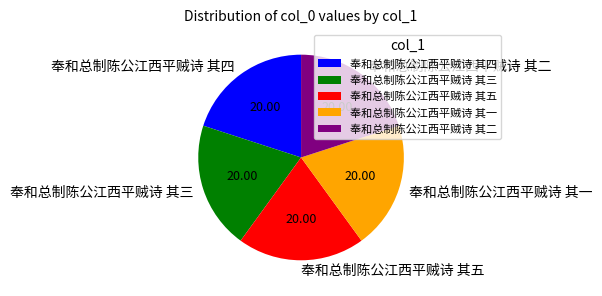

Does any single category account for the majority?

No